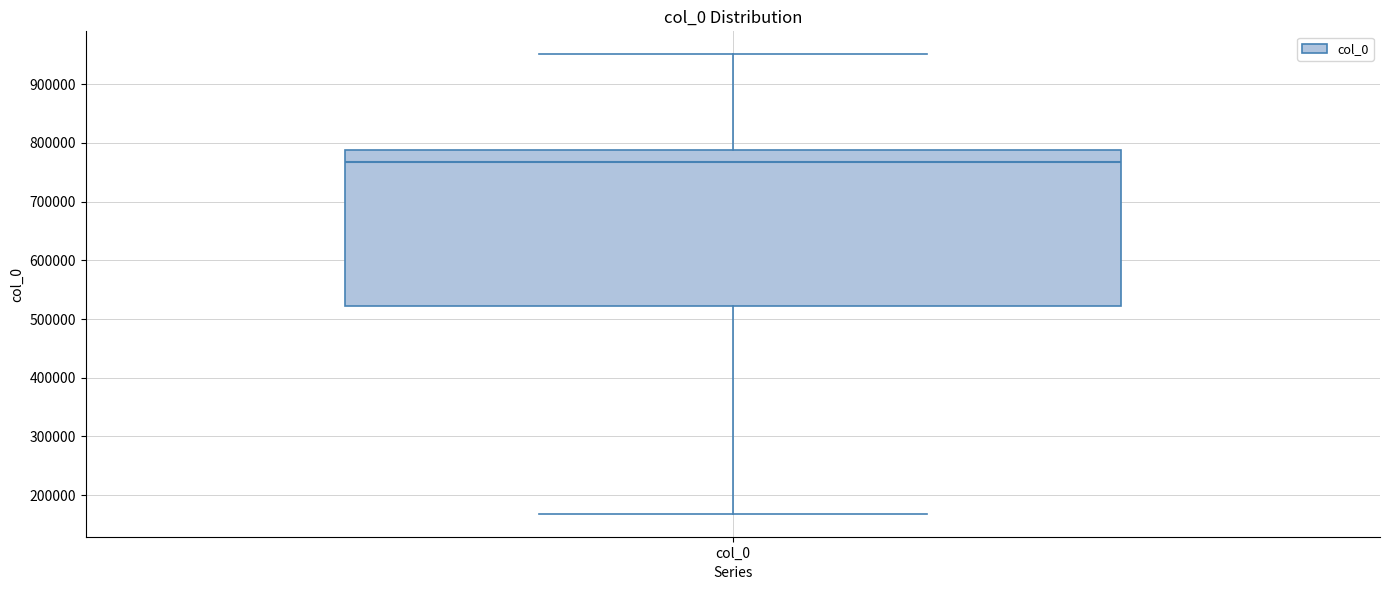

Where is the lower edge of the box for col_0 on the y-axis? The values are not printed on the chart, so give them approximately, as read against the axis.

520000